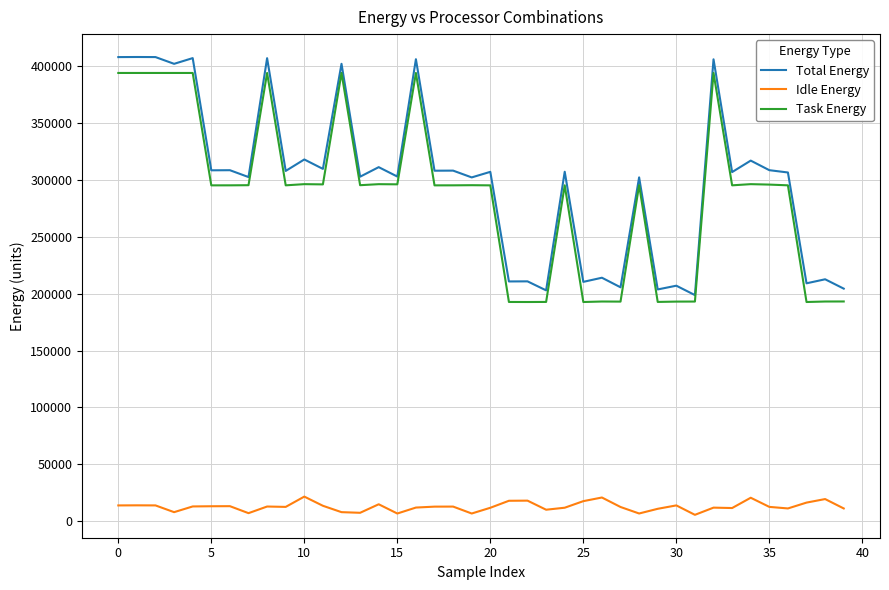

True or false: Total Energy and Task Energy intersect in this chart.

False